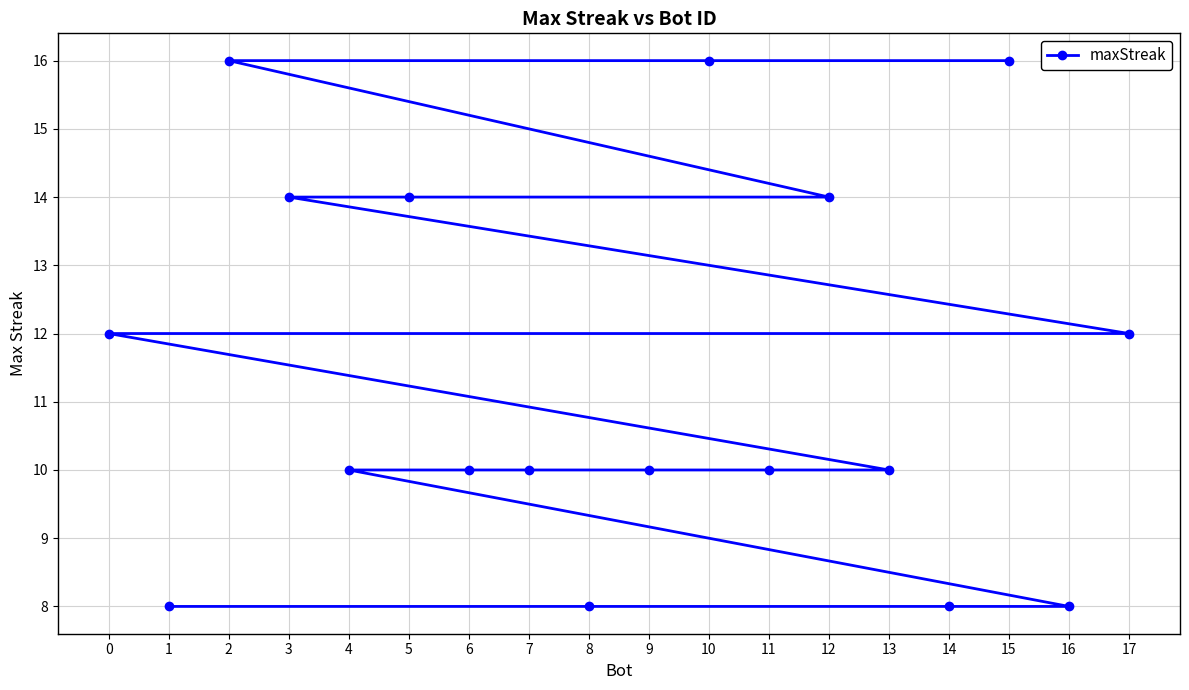

Does the chart display data point markers on the line(s)?

Yes